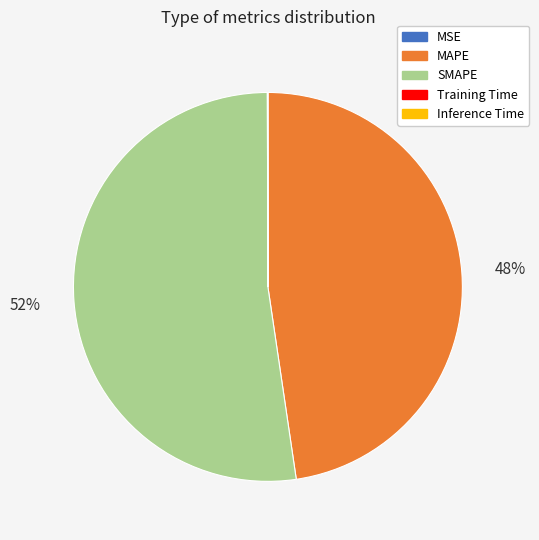

What is the largest slice in the pie chart?

SMAPE